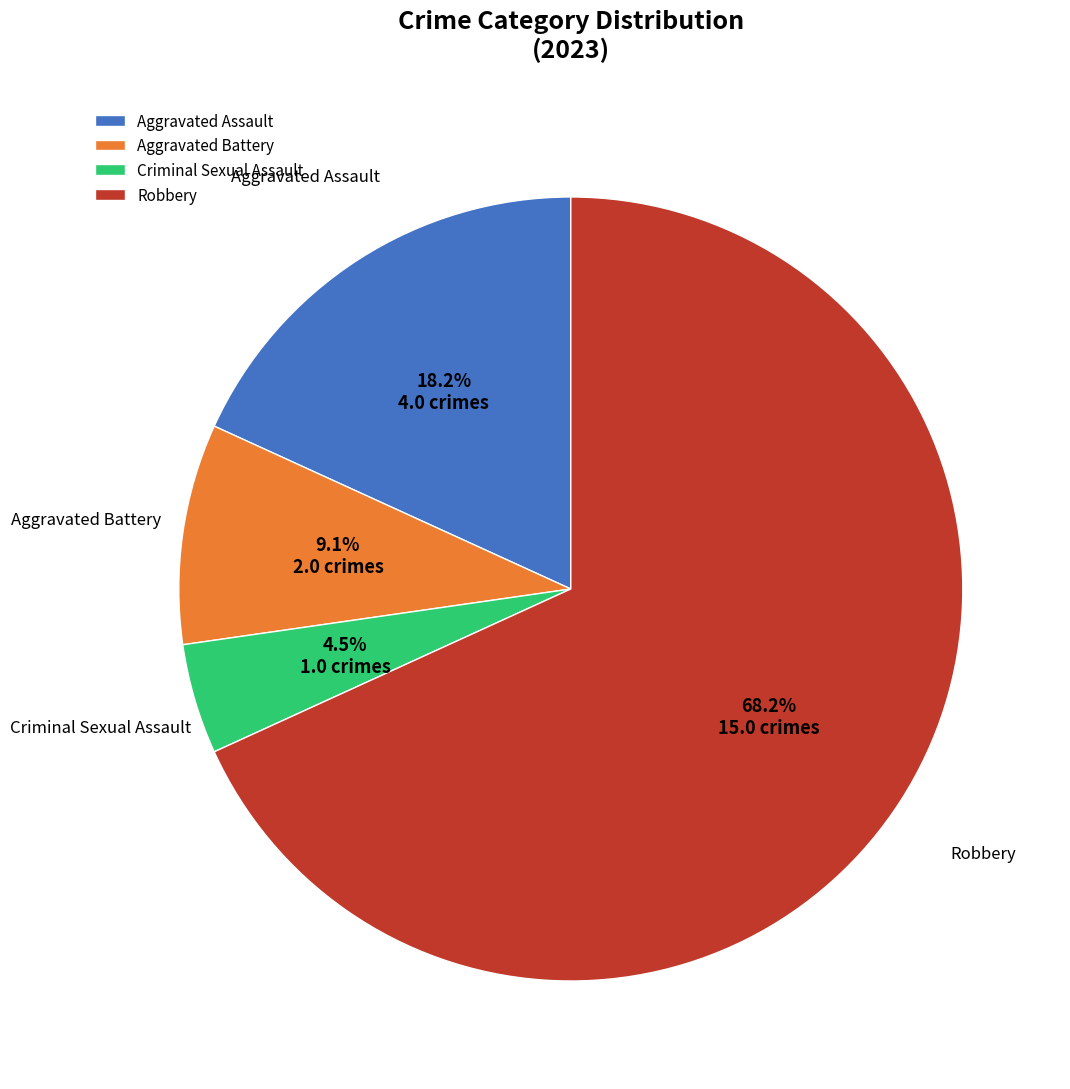

True or false: Aggravated Assault accounts for 23% of the total.

False